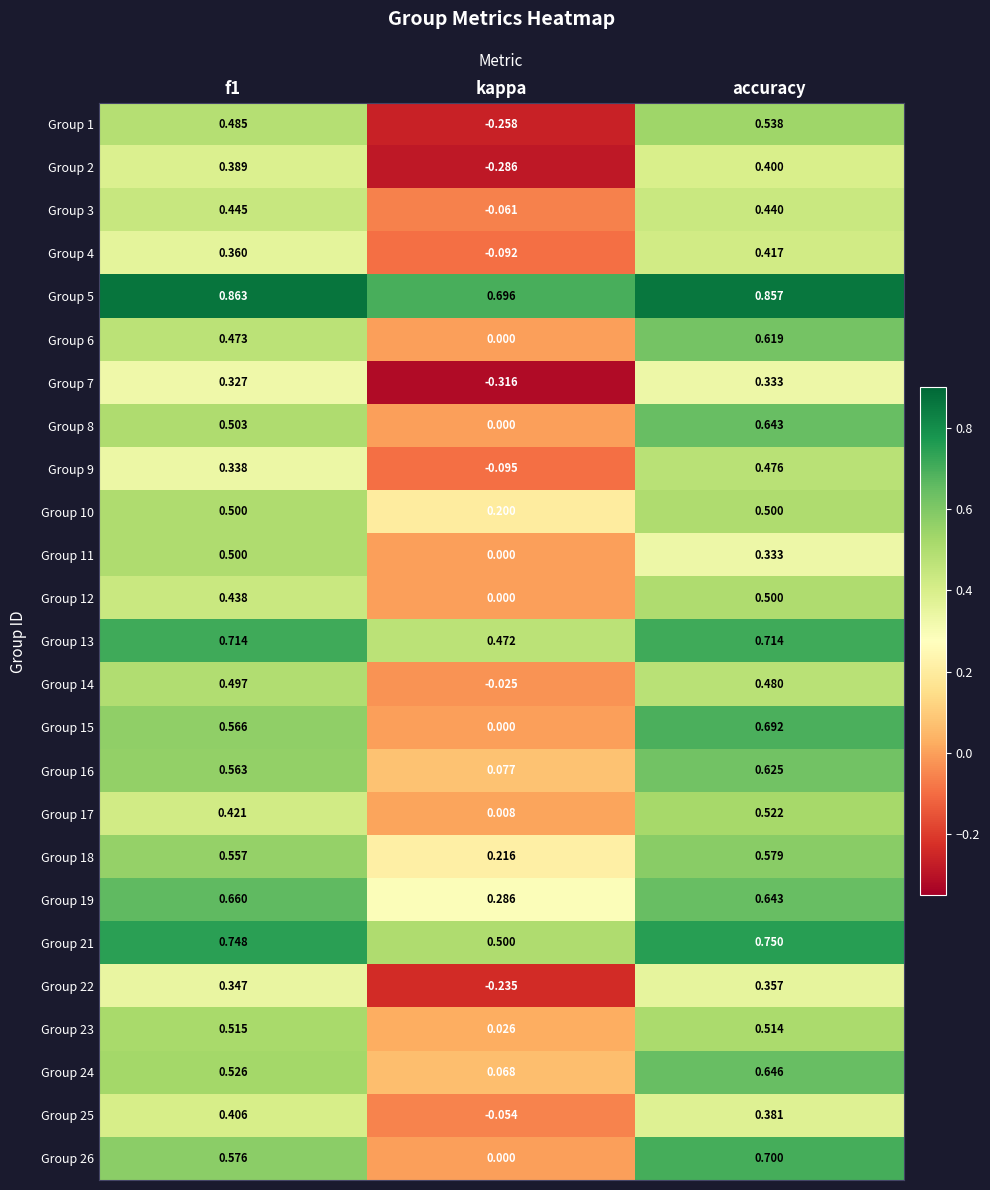

Count the number of categories in the chart.

3